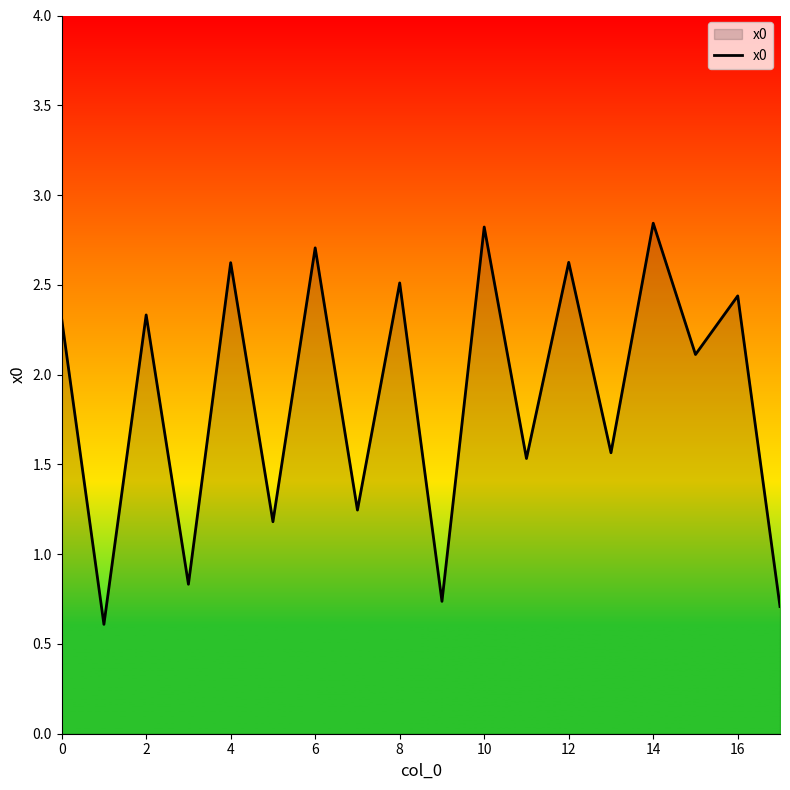

What is the smallest value displayed?

0.6